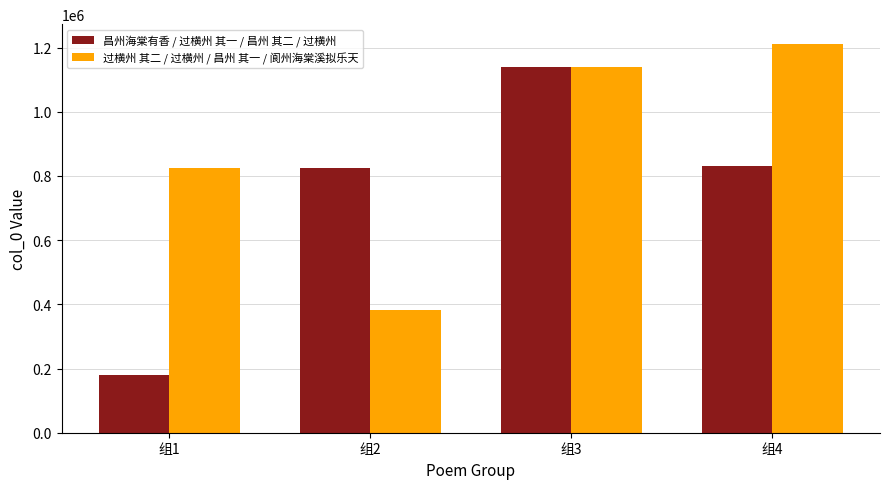

Which label corresponds to the largest value in the chart?

组4